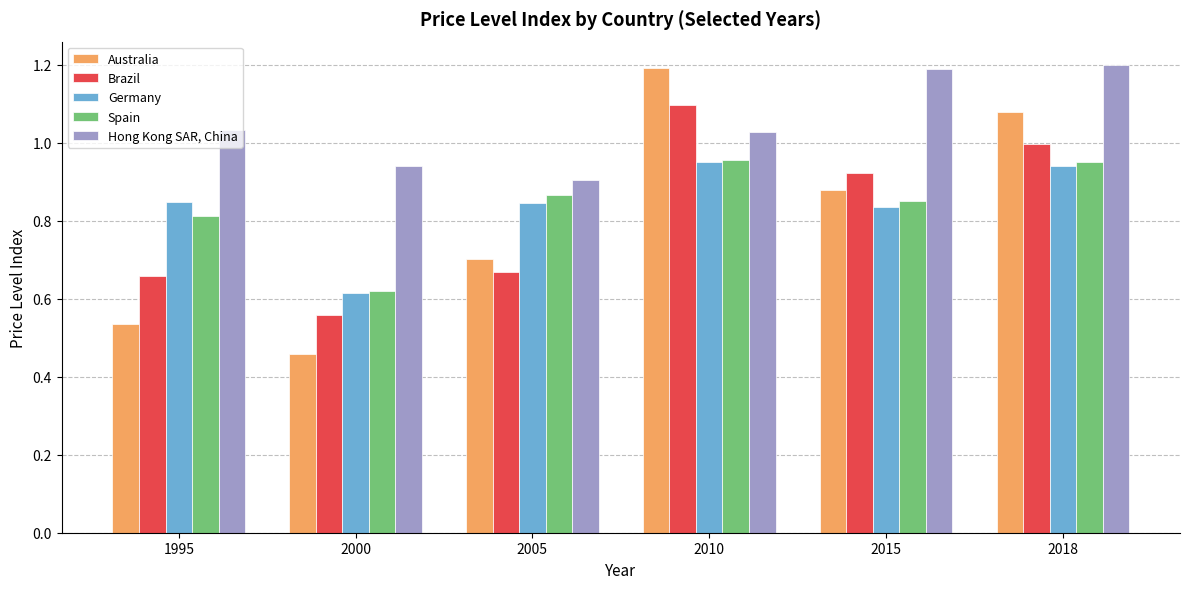

Where does the Hong Kong SAR, China series first go above 1?

1995